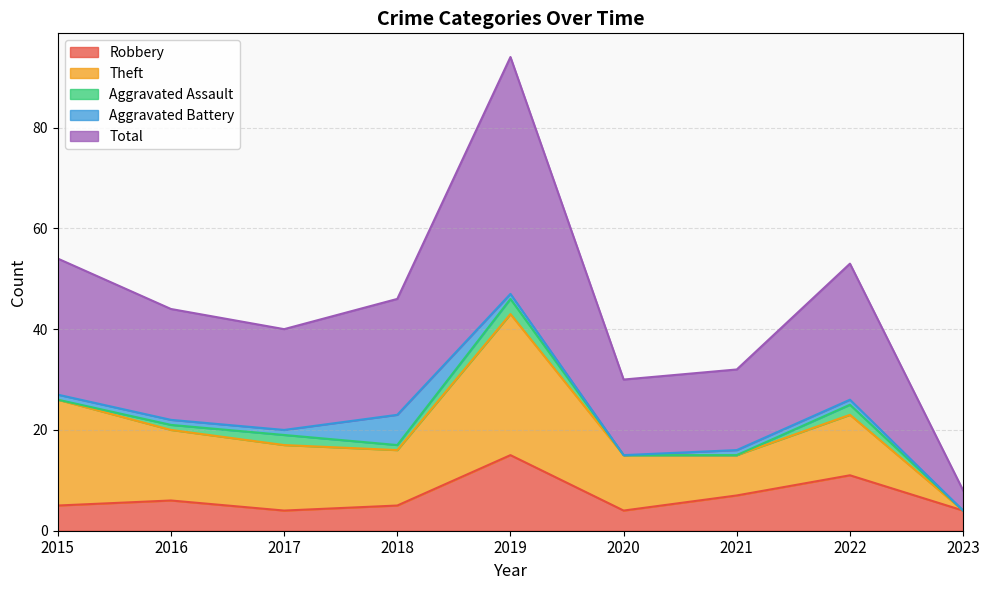

True or false: Robbery and Aggravated Assault intersect in this chart.

False